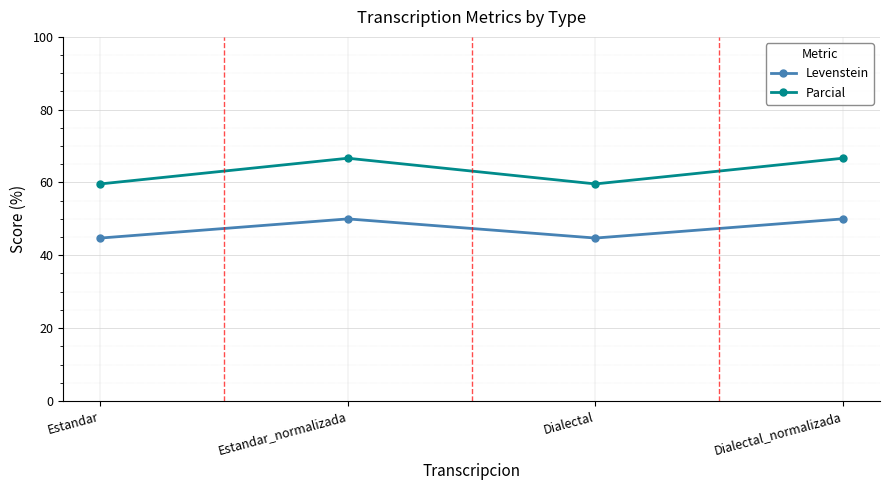

True or false: Levenstein and Parcial intersect in this chart.

False